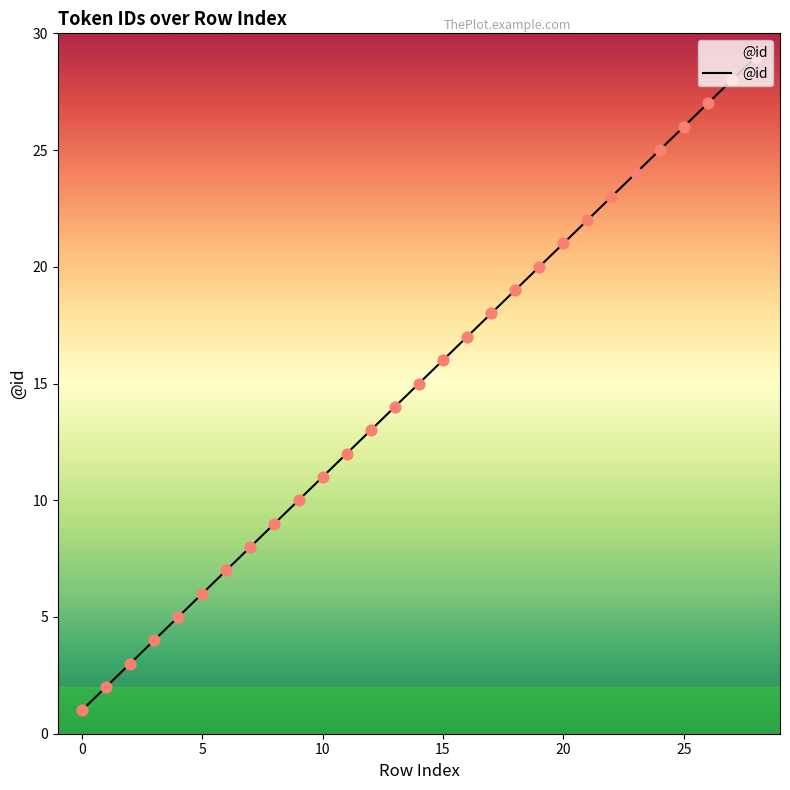

What is the greatest value displayed?

29